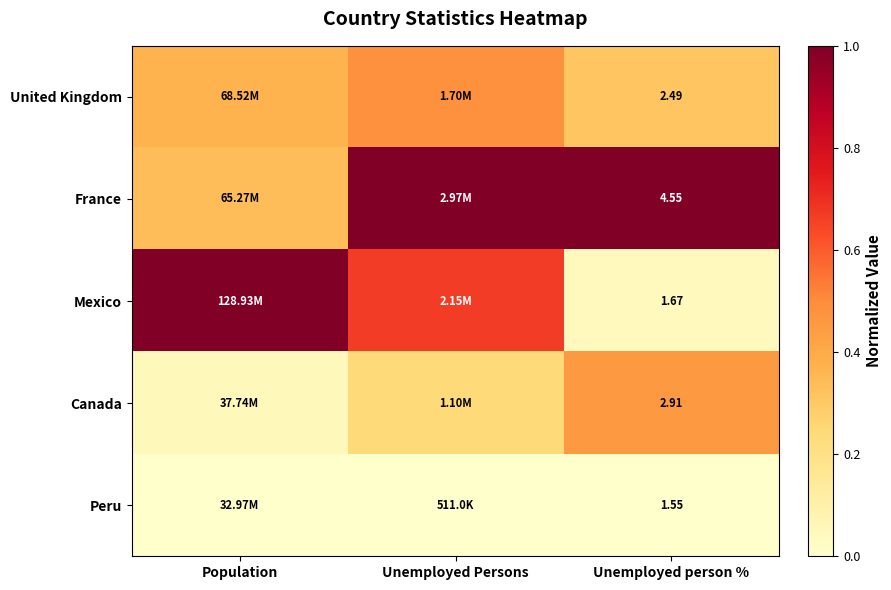

Rank the series at Unemployed person % from lowest to highest value.

Peru, Mexico, United Kingdom, Canada, France